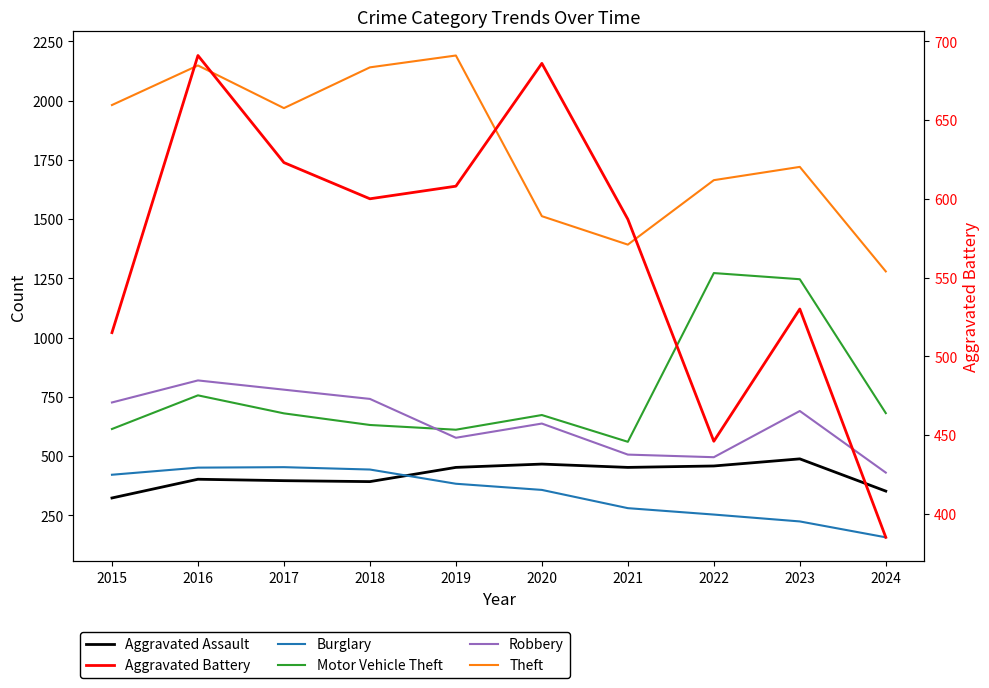

True or false: Motor Vehicle Theft and Theft intersect in this chart.

False